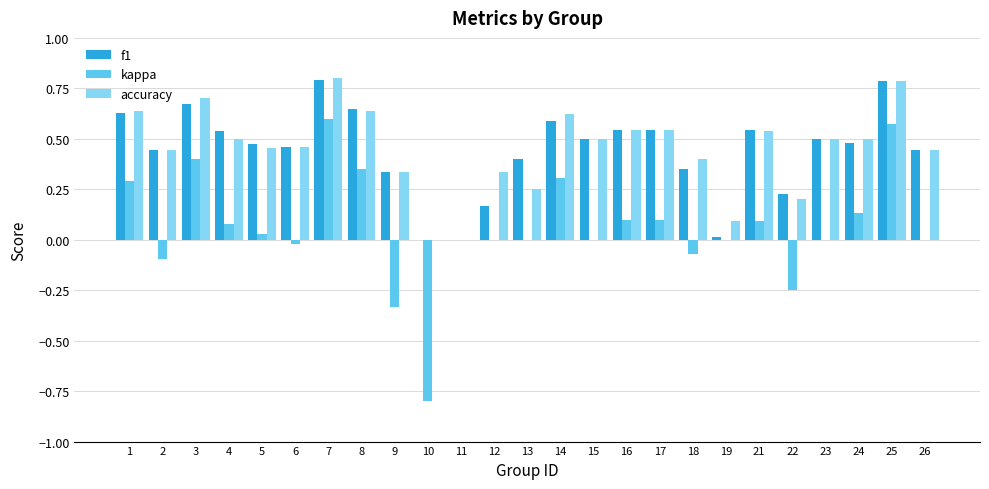

Which series changed the most between 6 and 24?

kappa